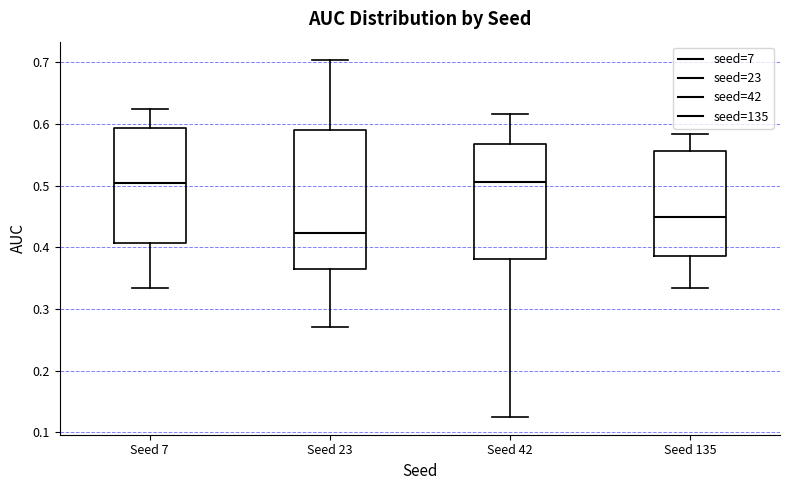

Where does the median line of the box for Seed 23 sit on the y-axis? The values are not printed on the chart, so give them approximately, as read against the axis.

0.42